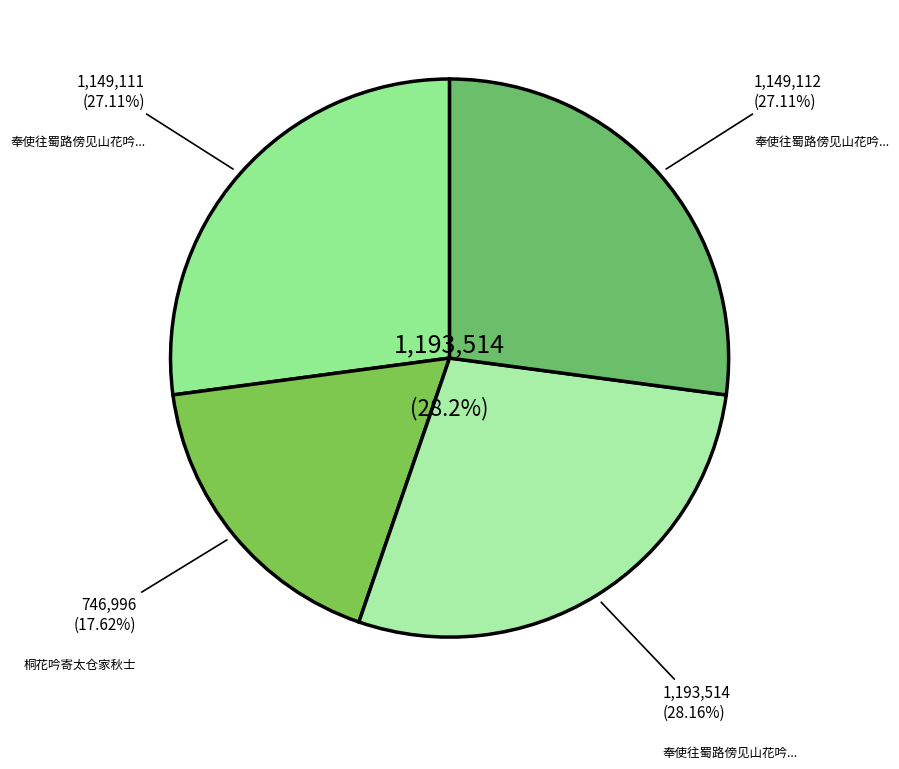

Rank the categories by value from highest to lowest.

奉使往蜀路傍见山花吟寄乐天, 奉使往蜀路傍见山花吟寄乐天 其二, 奉使往蜀路傍见山花吟寄乐天 其一, 桐花吟寄太仓家秋士